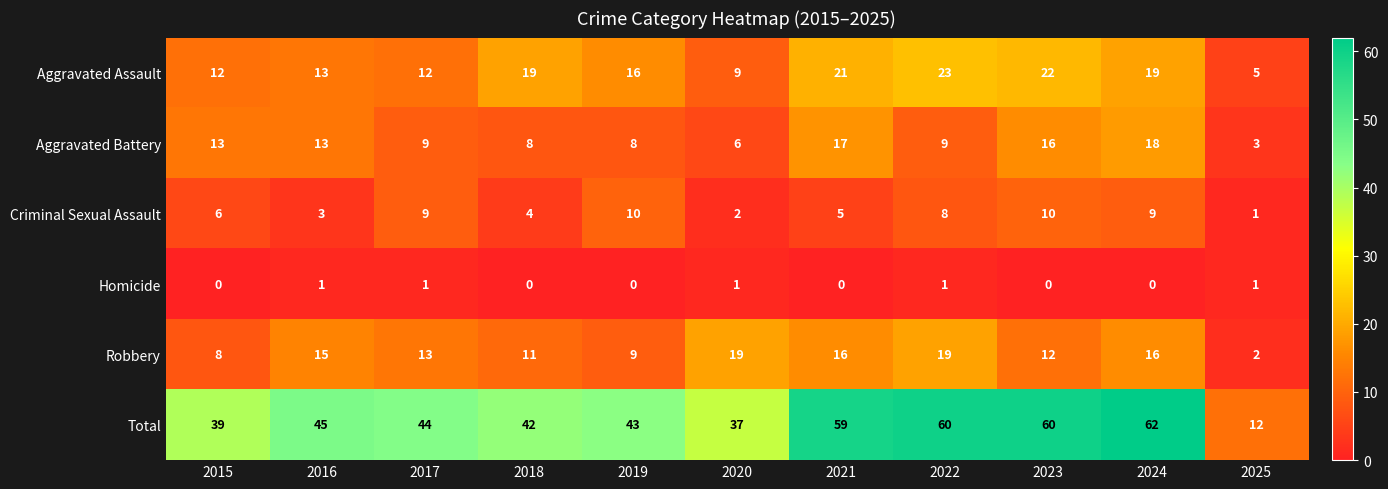

Is it true that Homicide equals 0 at 2018?

True